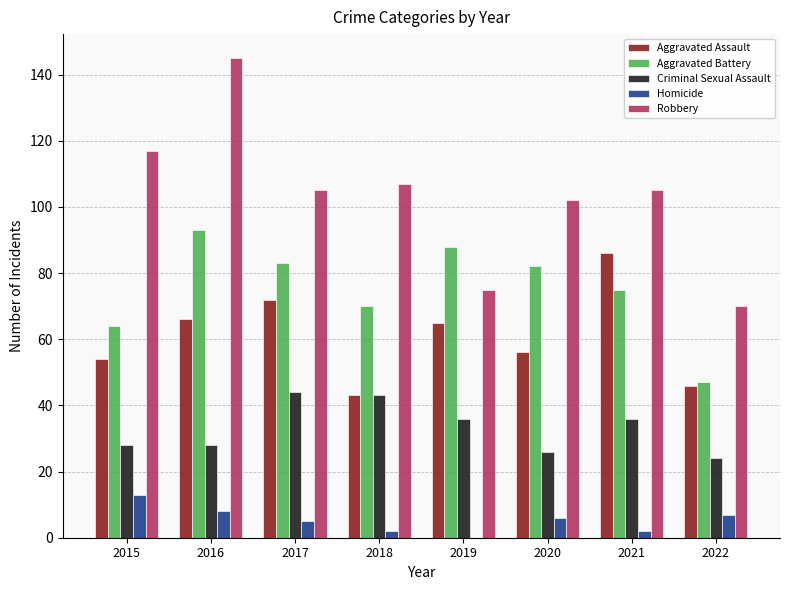

Reading right to left, extract all data points from this chart.

Aggravated Assault: 46	86	56	65	43	72	66	54
Aggravated Battery: 47	75	82	88	70	83	93	64
Criminal Sexual Assault: 24	36	26	36	43	44	28	28
Homicide: 7	2	6	0	2	5	8	13
Robbery: 70	105	102	75	107	105	145	117